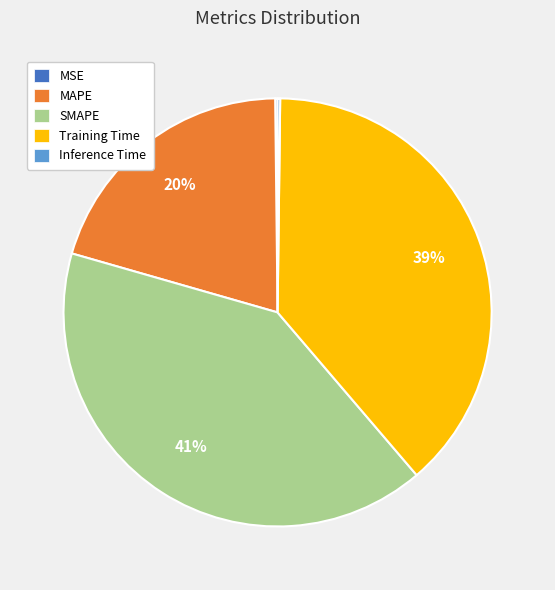

Does any single category account for the majority?

No